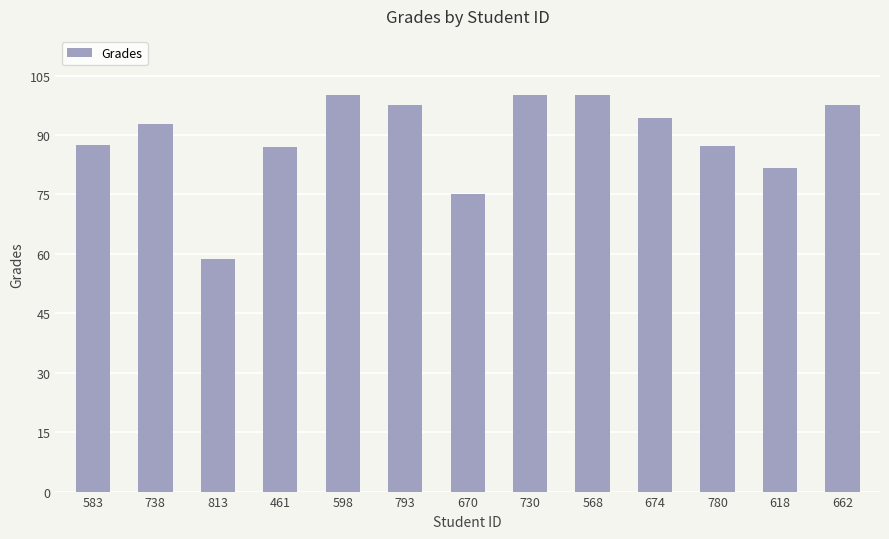

What is the change in value from 598 to 662?

-2.4